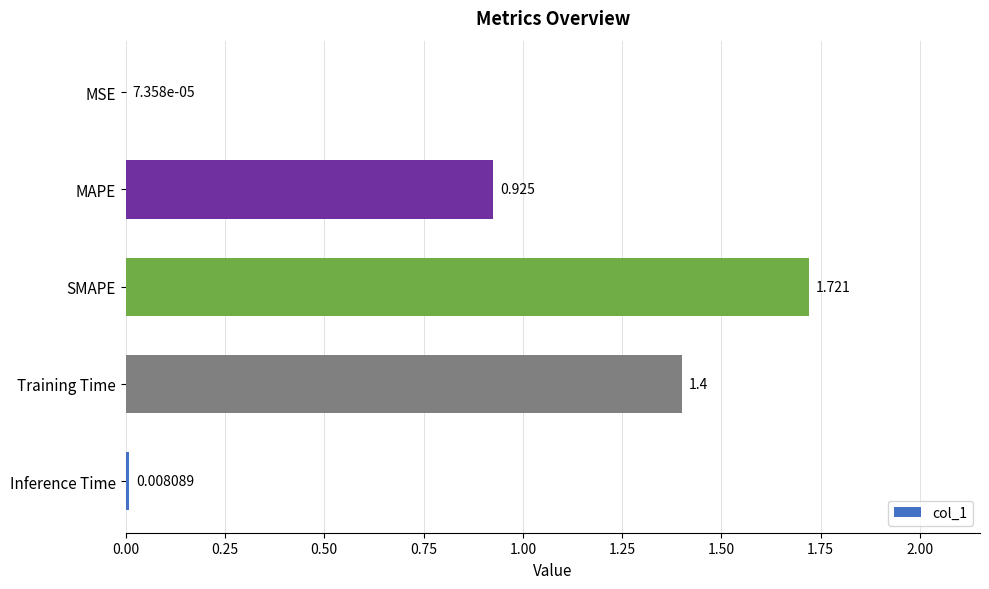

At which category does the chart reach its peak across all series?

SMAPE